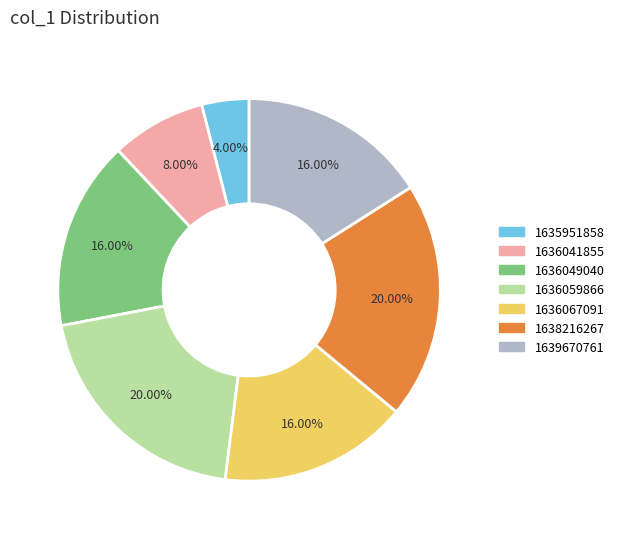

Is there a majority slice in this chart?

No